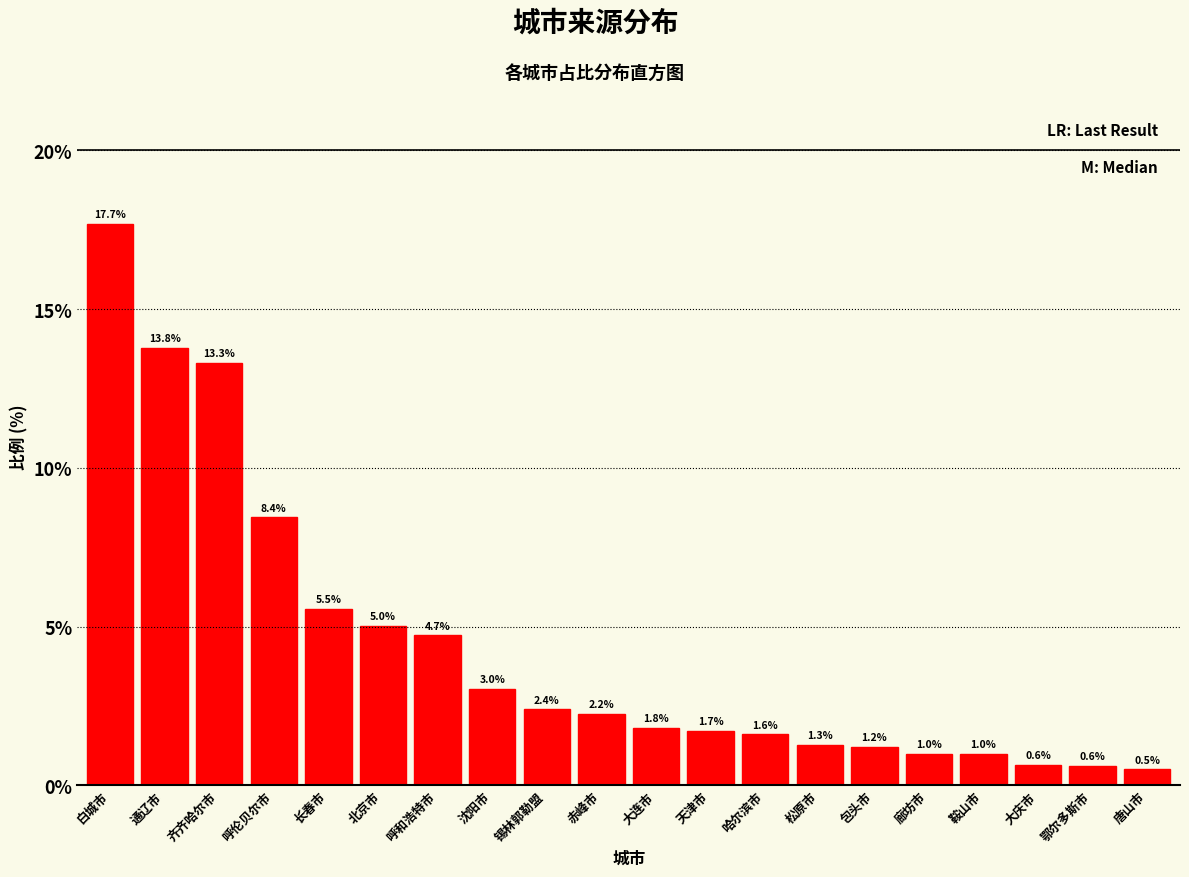

Which has a higher value, 赤峰市 or 沈阳市?

沈阳市